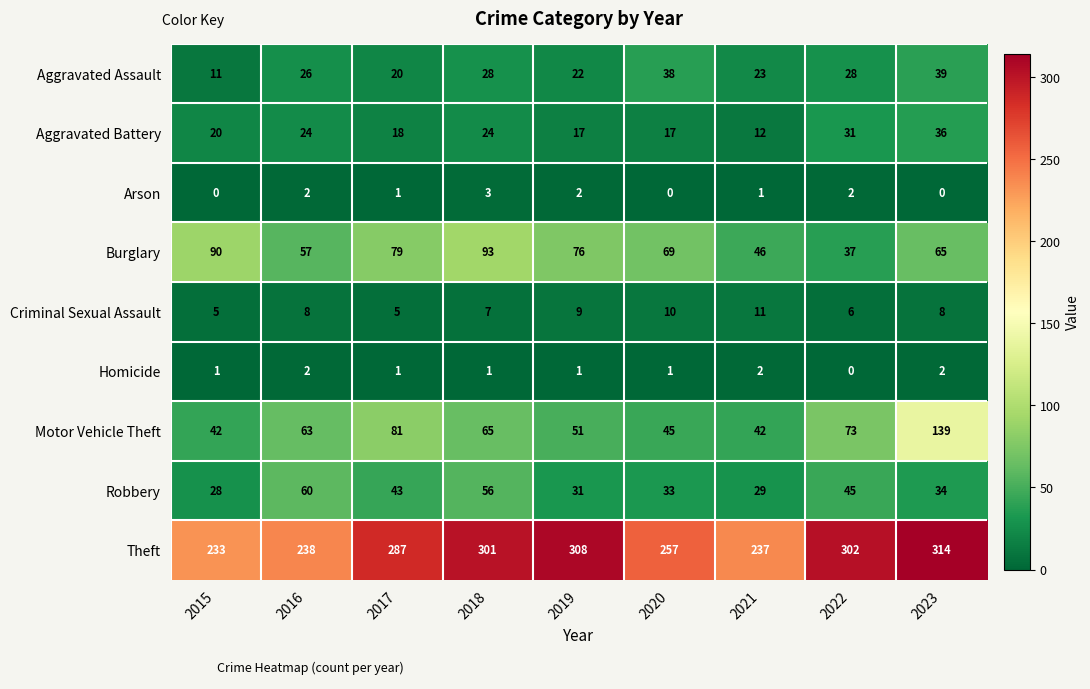

Rank the series by their maximum value, from highest to lowest.

Theft, Motor Vehicle Theft, Burglary, Robbery, Aggravated Assault, Aggravated Battery, Criminal Sexual Assault, Arson, Homicide